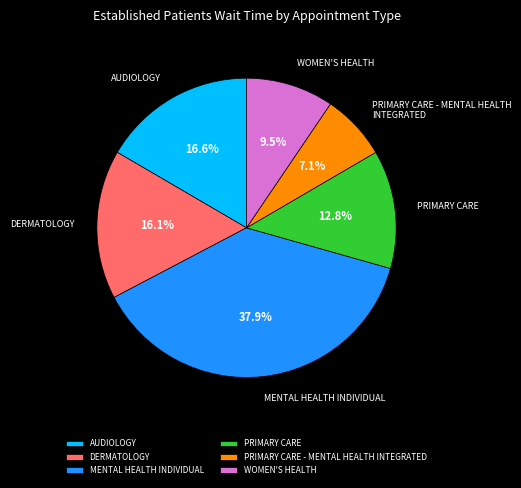

What percentage is the AUDIOLOGY slice, to the nearest percent?

17%